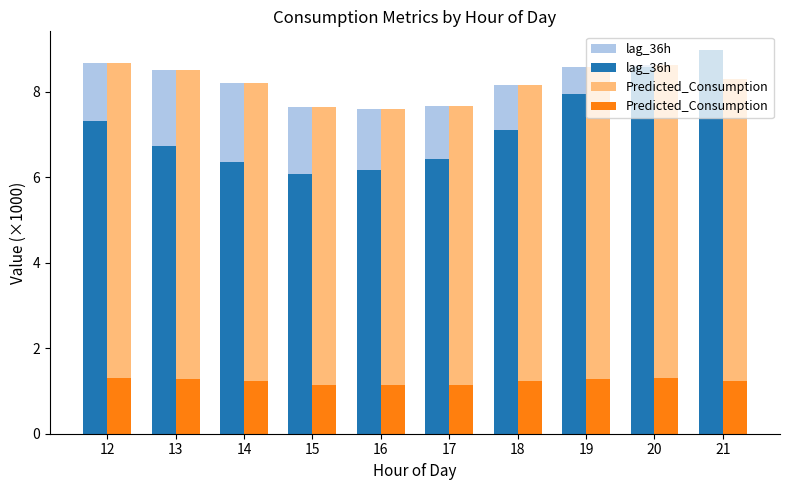

At which category does the chart reach its peak across all series?

21